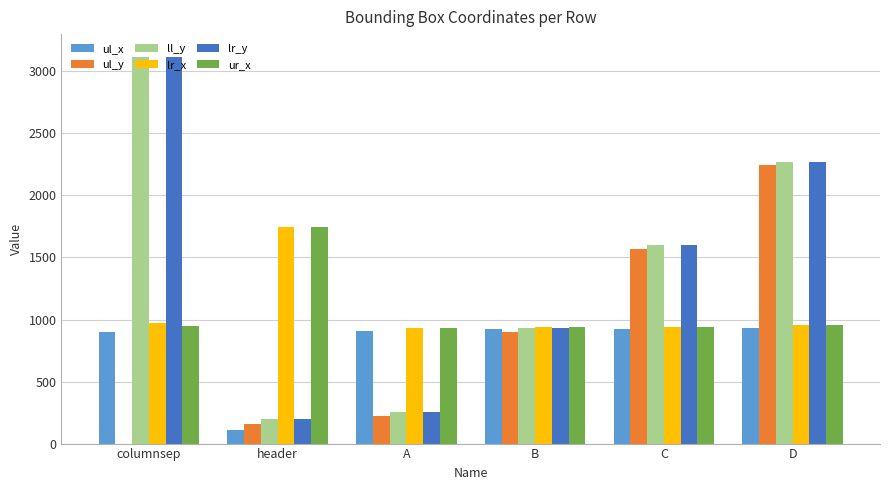

True or false: lr_y has a value of 929 at B.

True